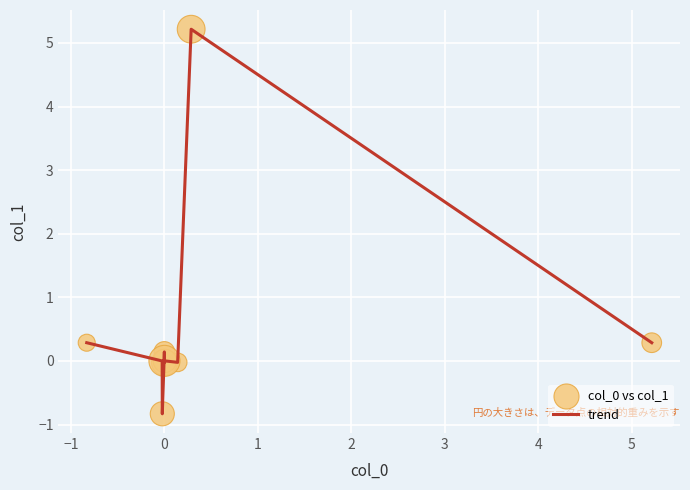

What is the greatest value displayed?

5.2